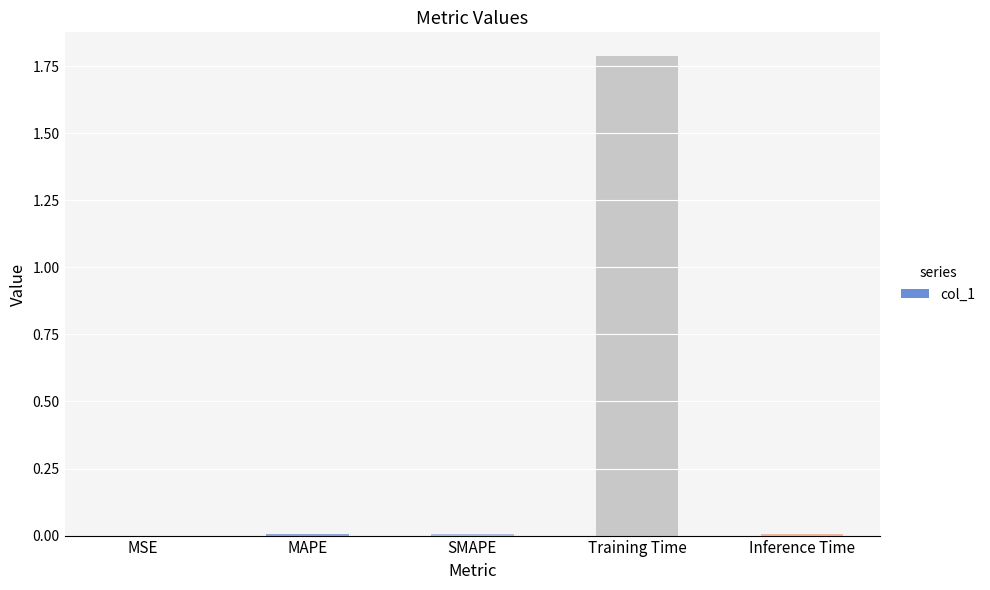

The chart shows a value of 0.0 at MAPE. True or false?

True